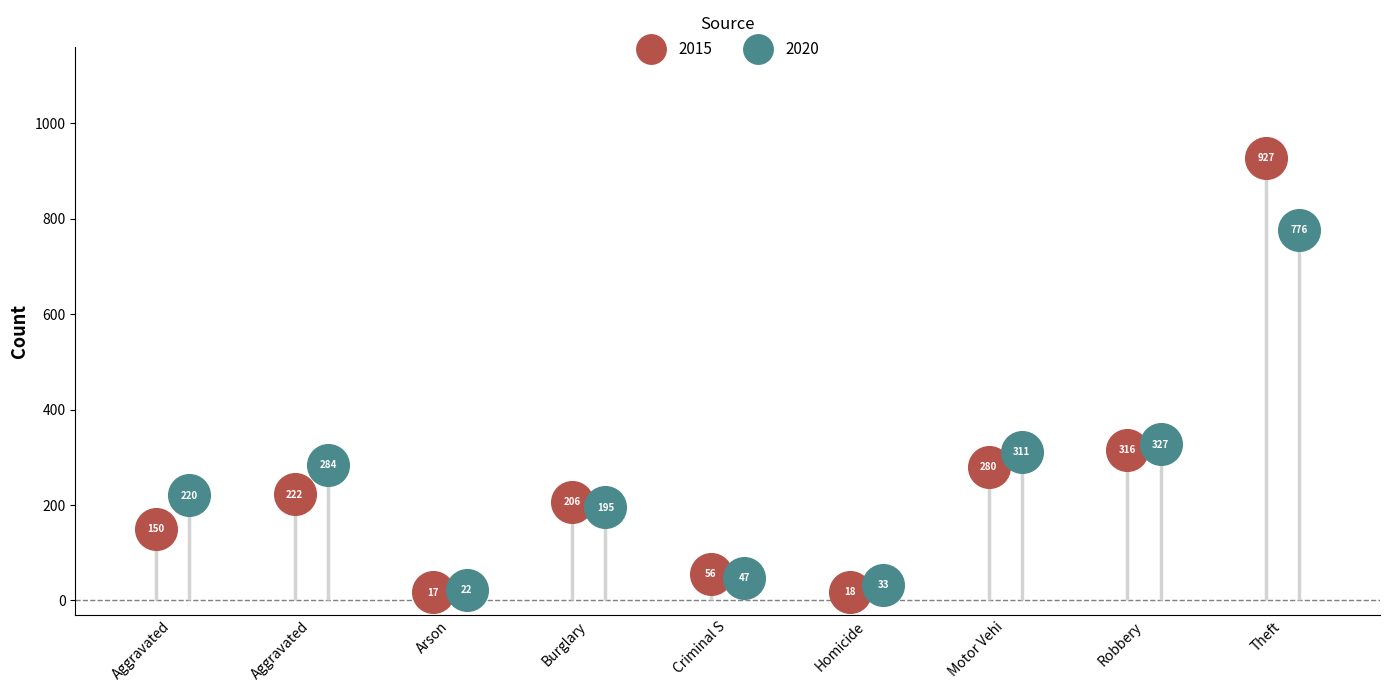

At which category is the sum across all series the highest?

Theft